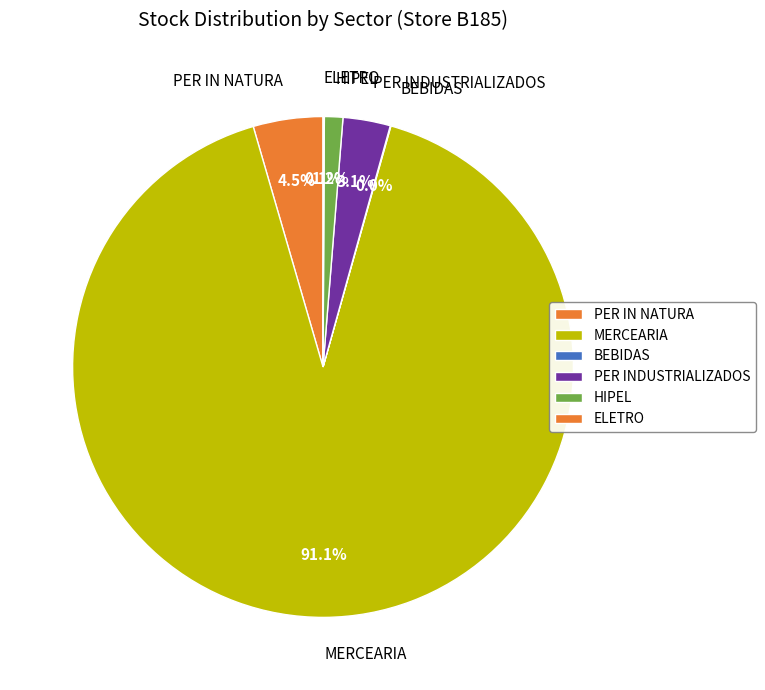

Which category has the biggest portion of the pie?

MERCEARIA